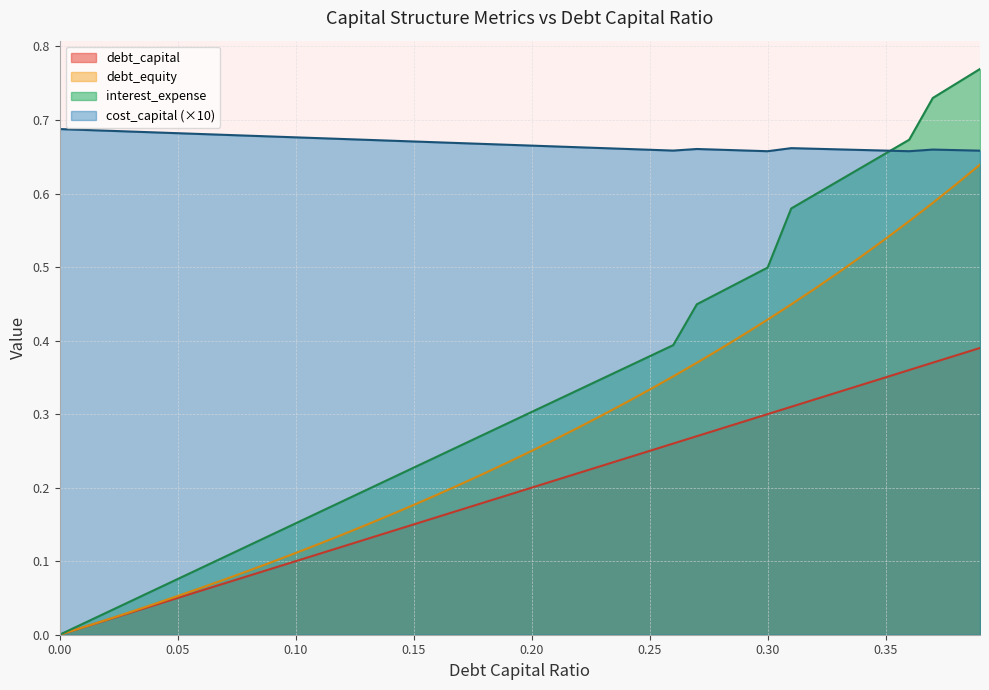

At which category is the sum across all series the highest?

0.39